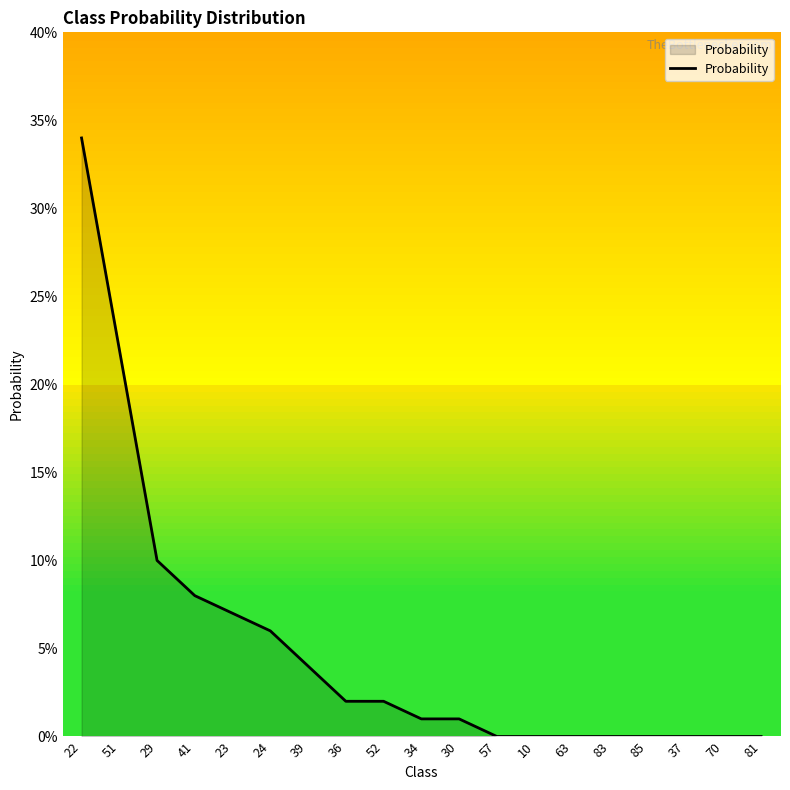

What is the approximate value at 24?

0.1